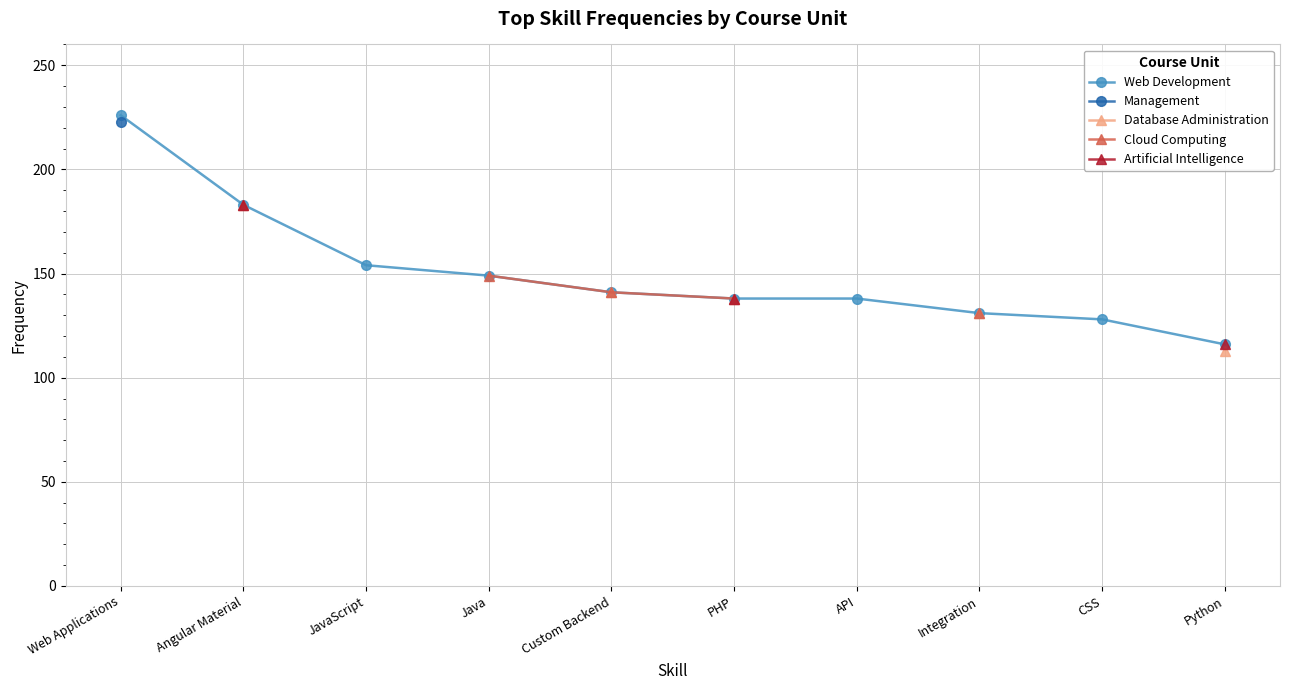

True or false: Web Development and Management intersect in this chart.

False